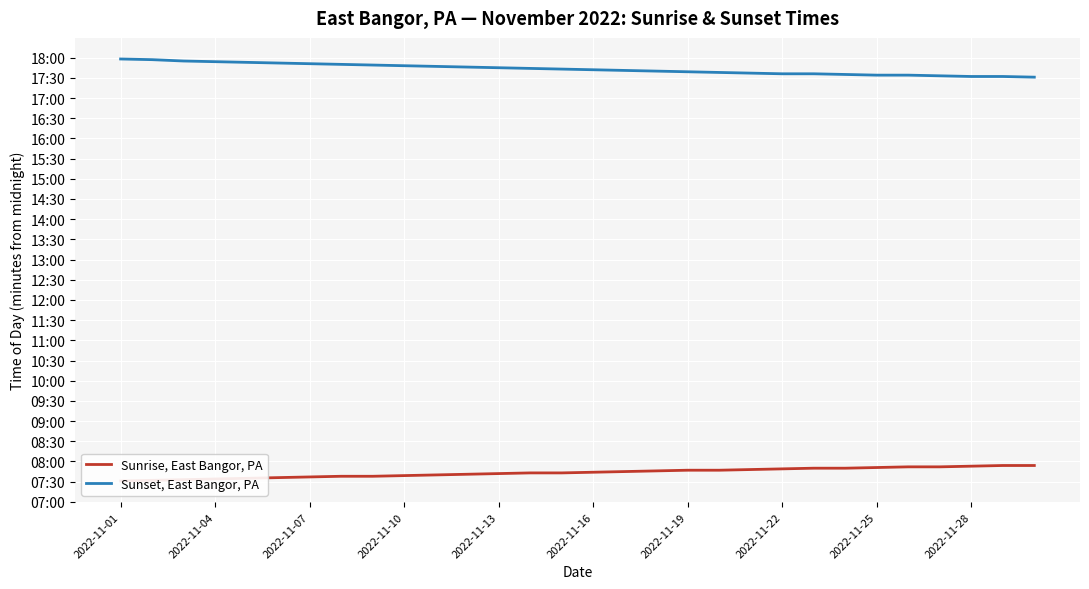

How many distinct data groups are displayed?

2